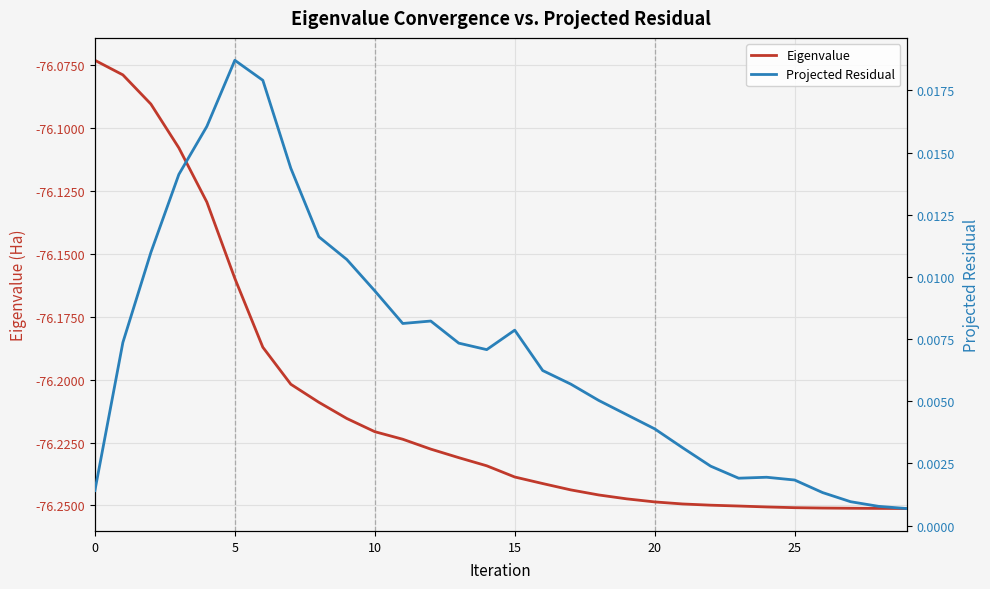

How many distinct data groups are displayed?

2